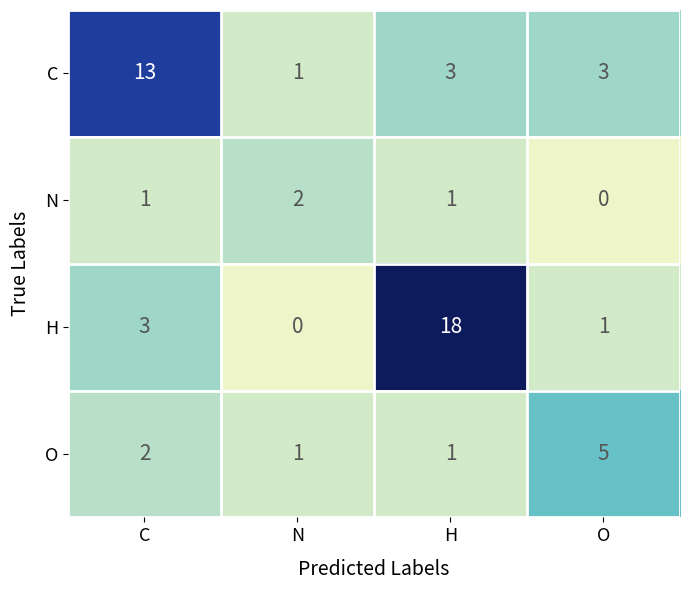

Between H and O, which series saw the biggest shift?

H